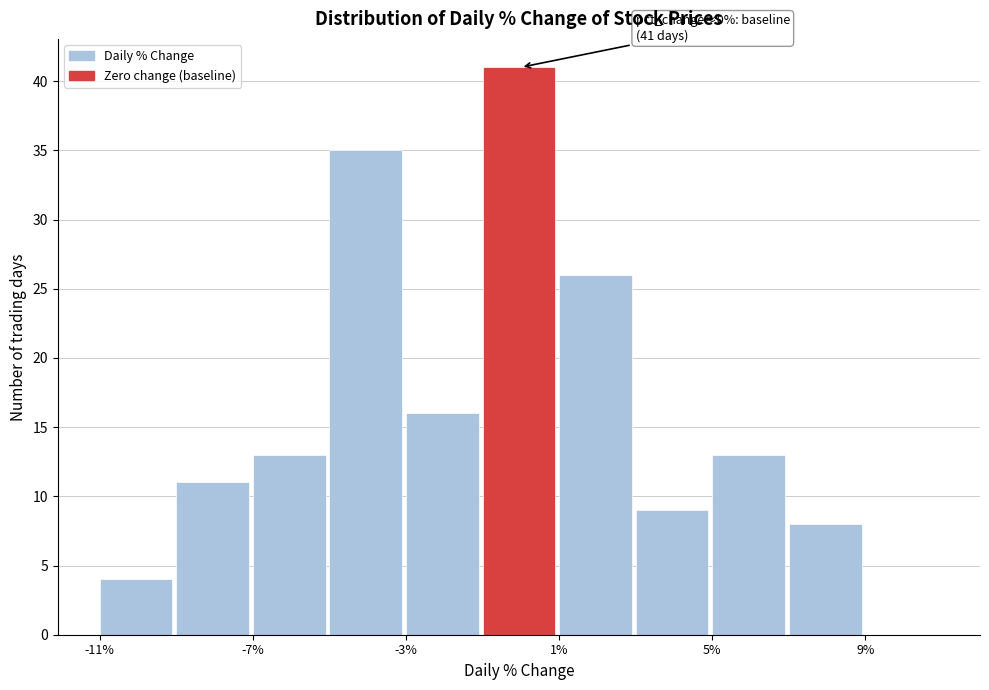

Over which range of the x-axis is the bar tallest?

-1 to 1